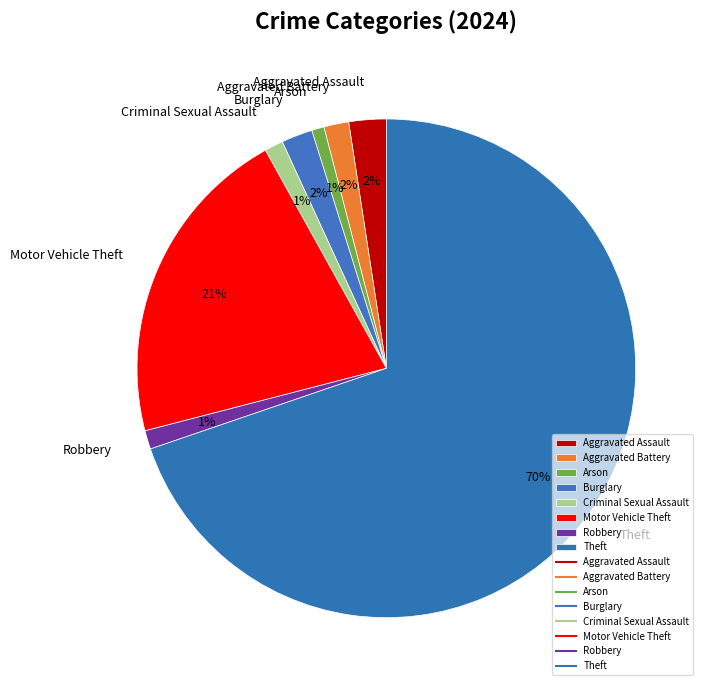

How many segments does this pie chart have?

8